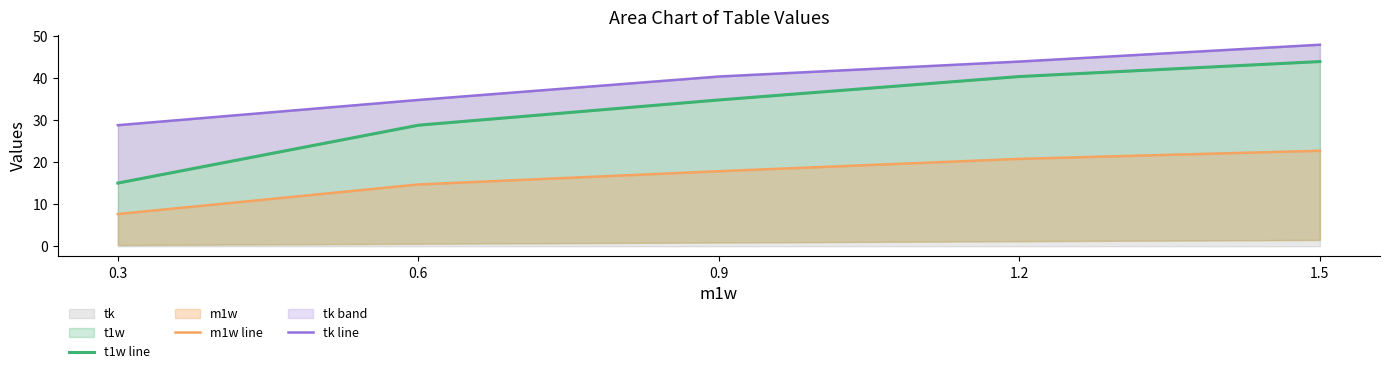

Which category has the highest value in the tk series?

1.5